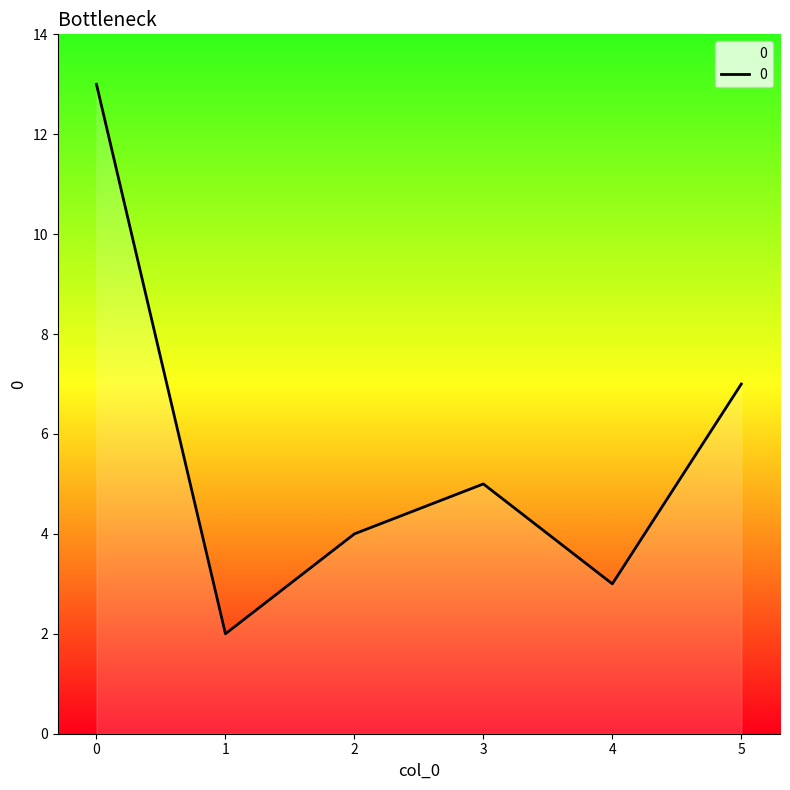

How many distinct data groups are displayed?

1